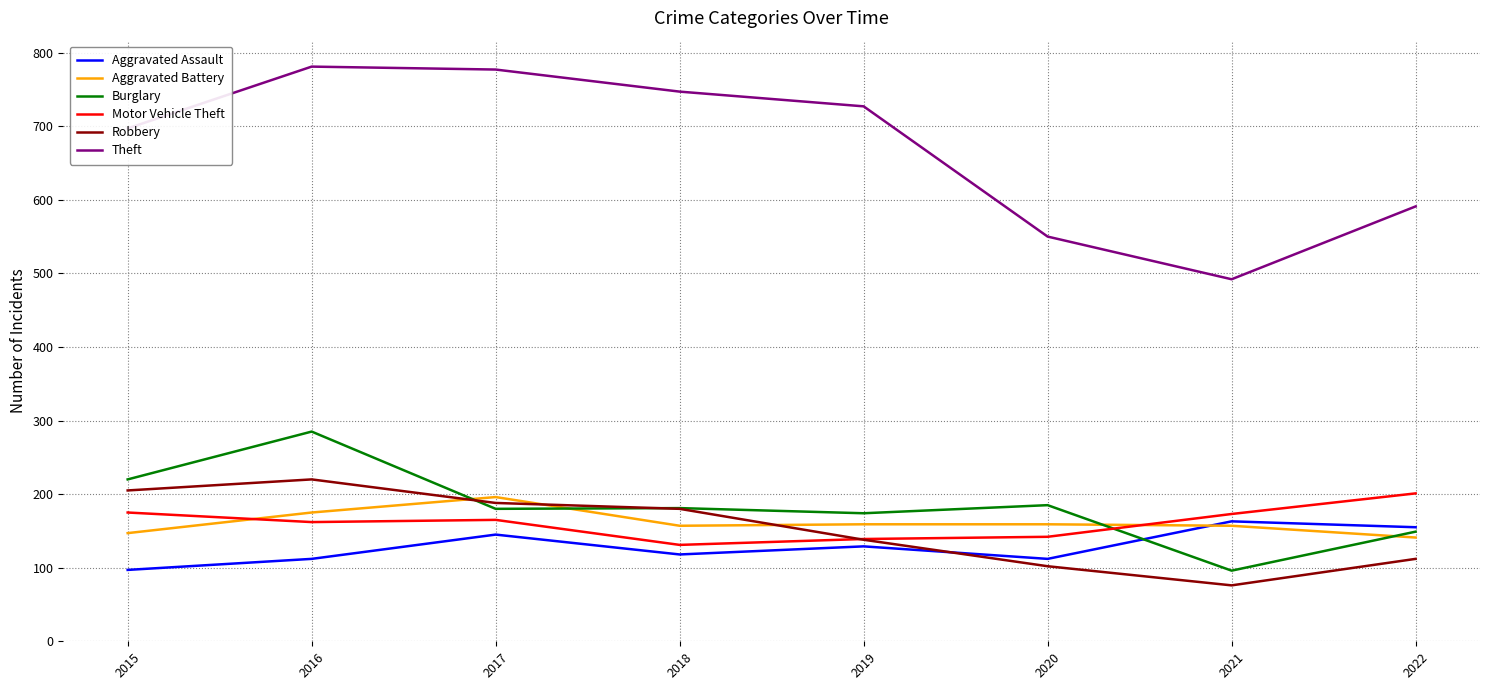

True or false: Aggravated Assault and Robbery cross at least once.

True